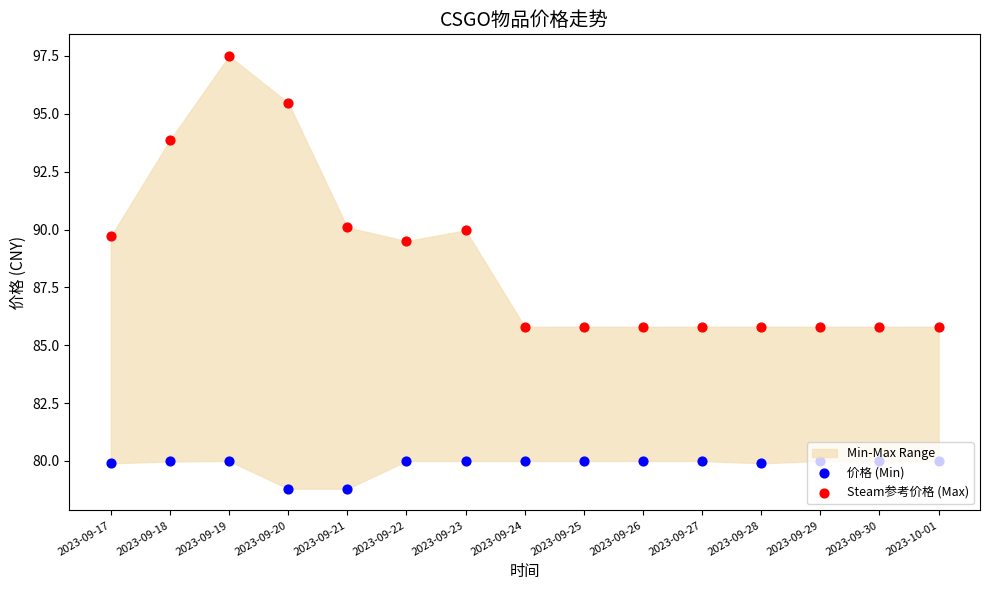

Is the value of Steam参考价格 (Max) at 2023-09-29 greater than the value of 价格 (Min) at 2023-09-29?

Yes